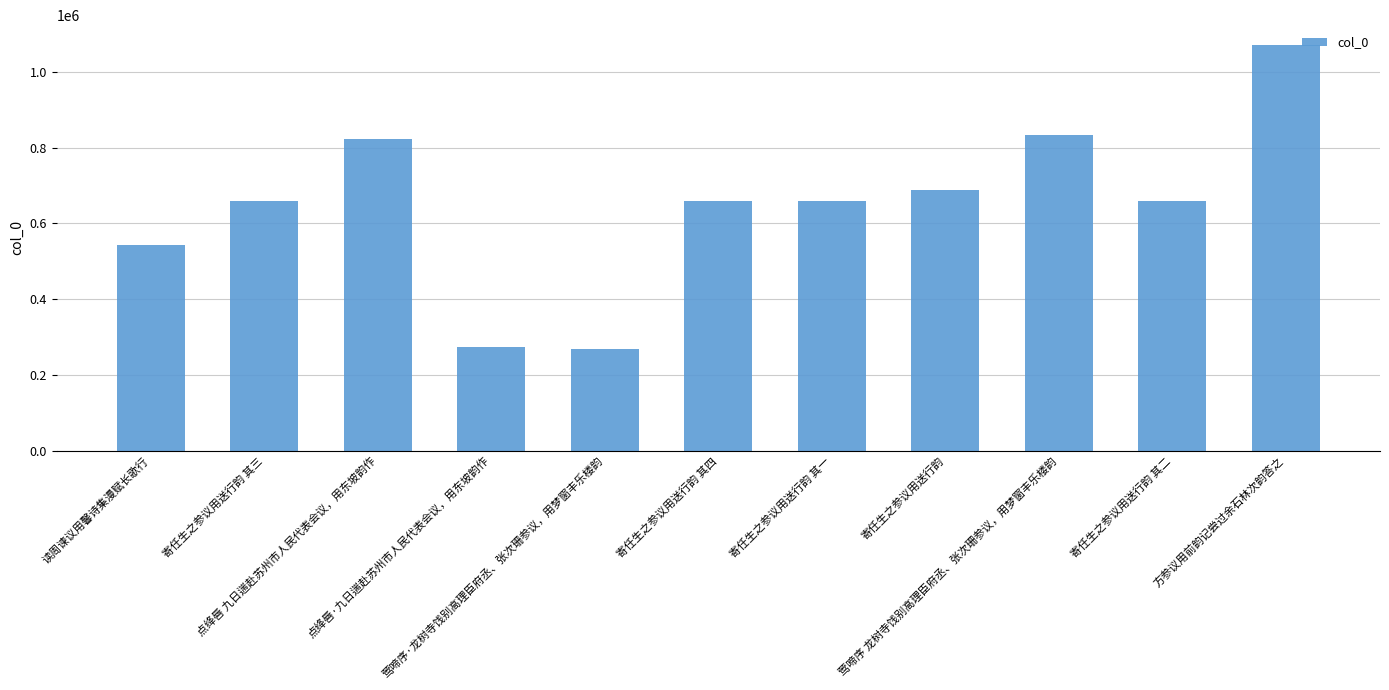

What is the label of the 8th bar from the left?

寄任生之参议用送行韵